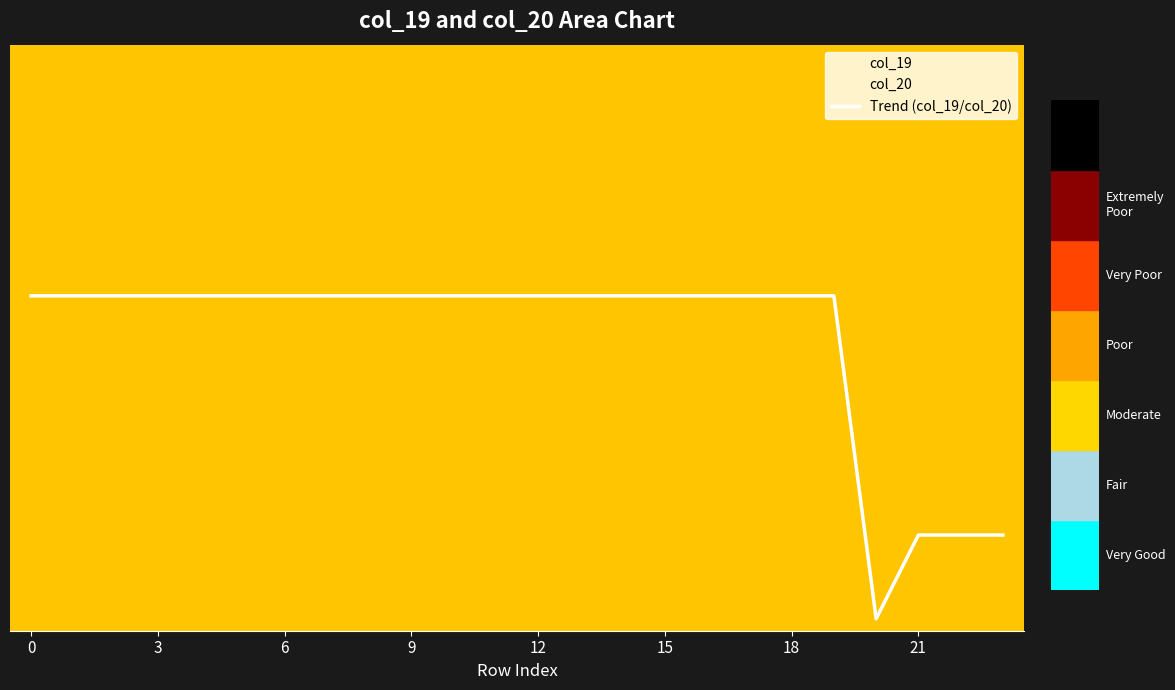

How many categories are shown in the chart?

24